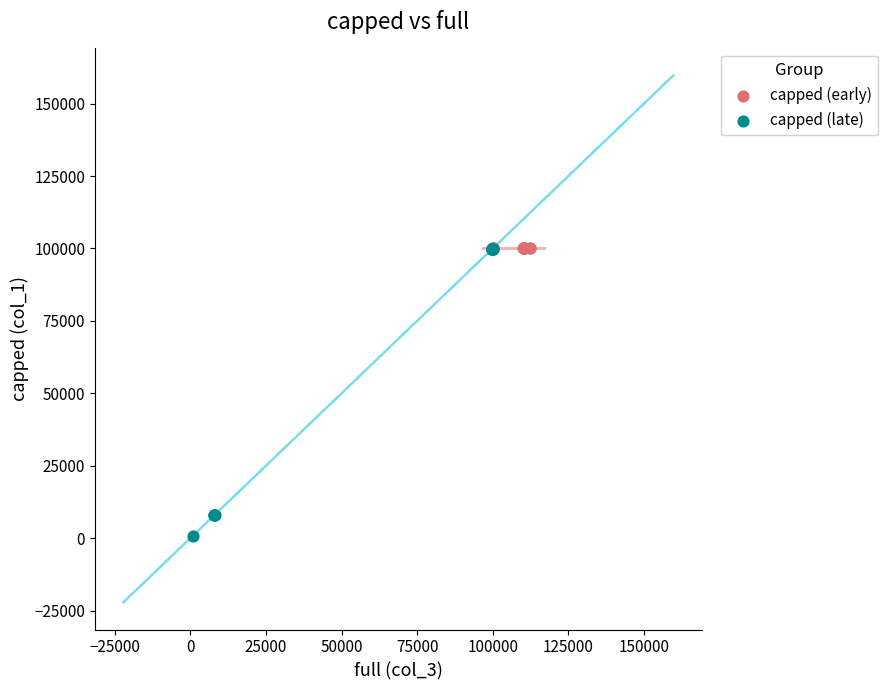

Which series contains the lowest Y value?

capped (late)